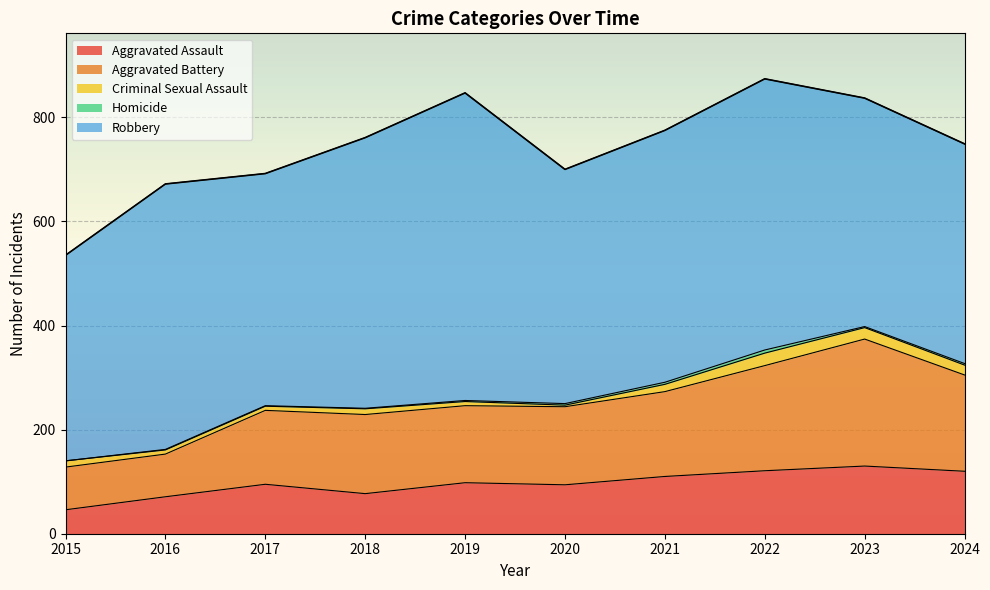

At how many categories does at least one series exceed 380?

10